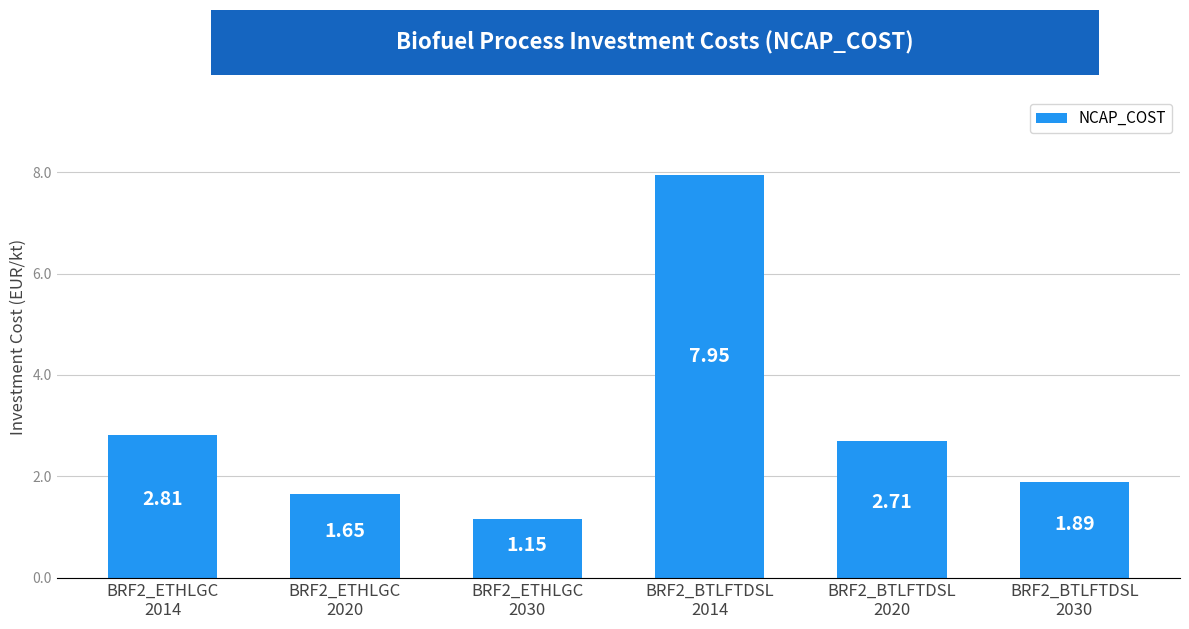

The chart shows a value of 12.5 at BRF2_BTLFTDSL
2014. True or false?

False